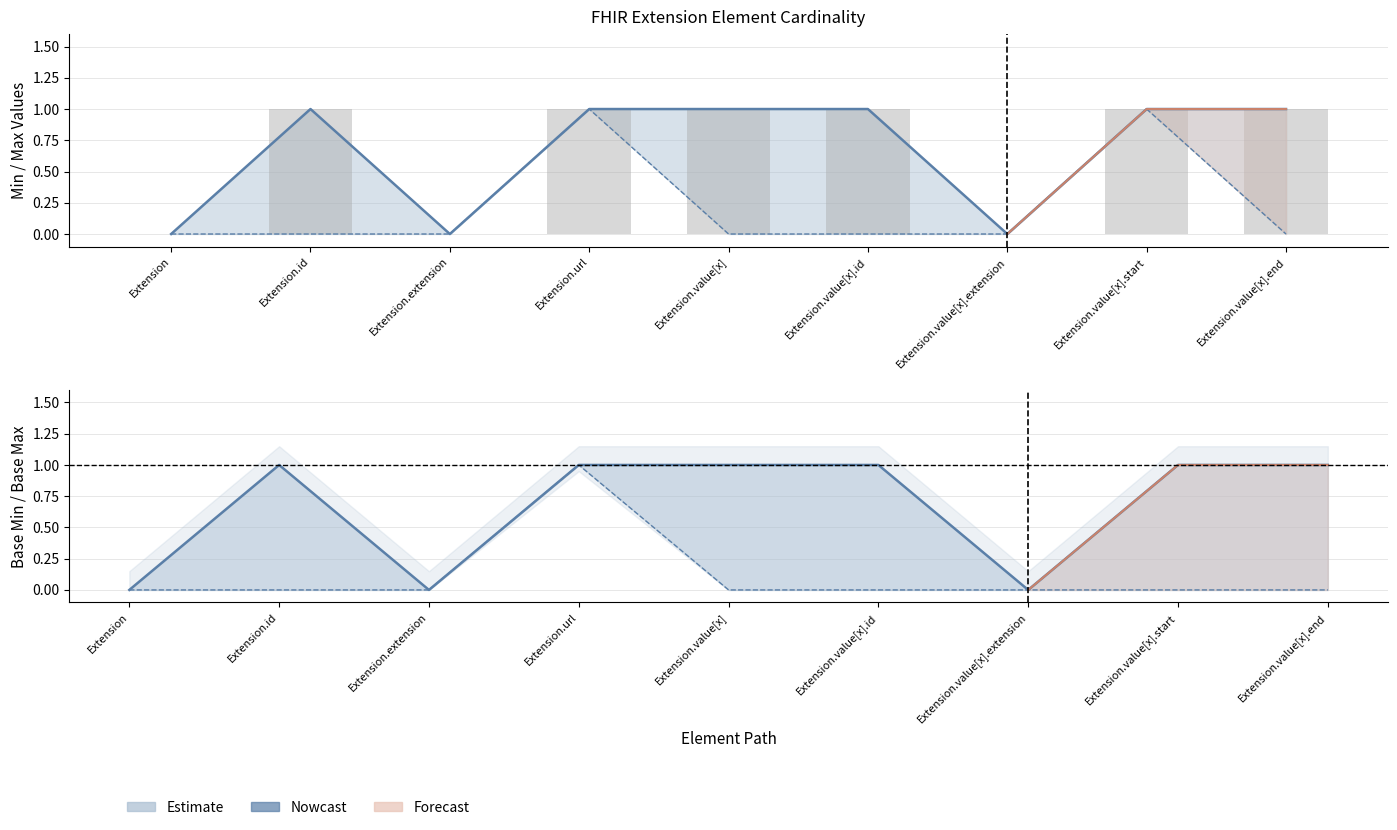

What is the label of the 1st bar from the left?

Extension